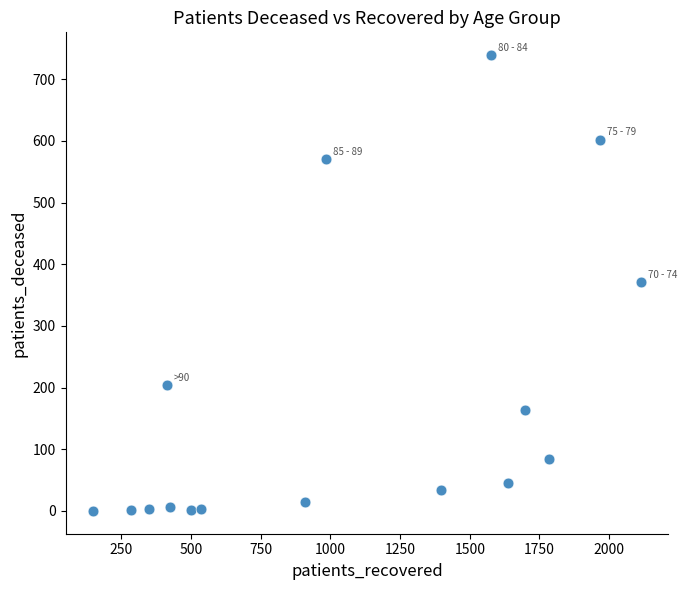

What is the range of Y values (max minus min)?

739